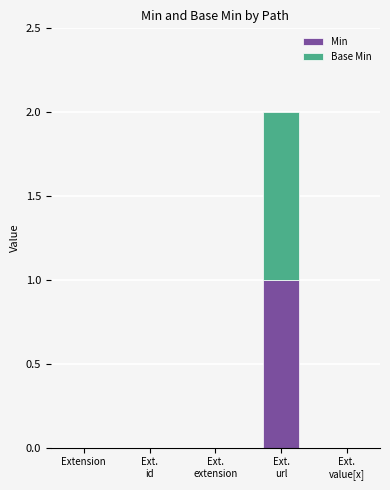

What value does the Min series have at Ext.
url?

1